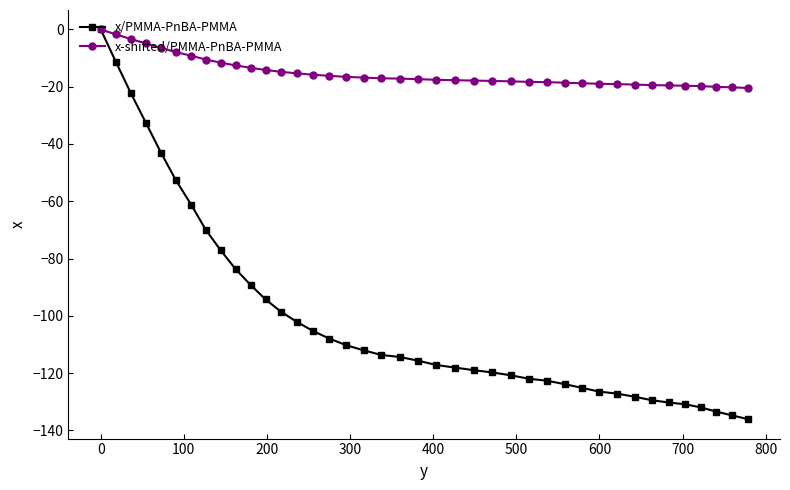

What is the minimum value for x-shifted/PMMA-PnBA-PMMA?

-20.4